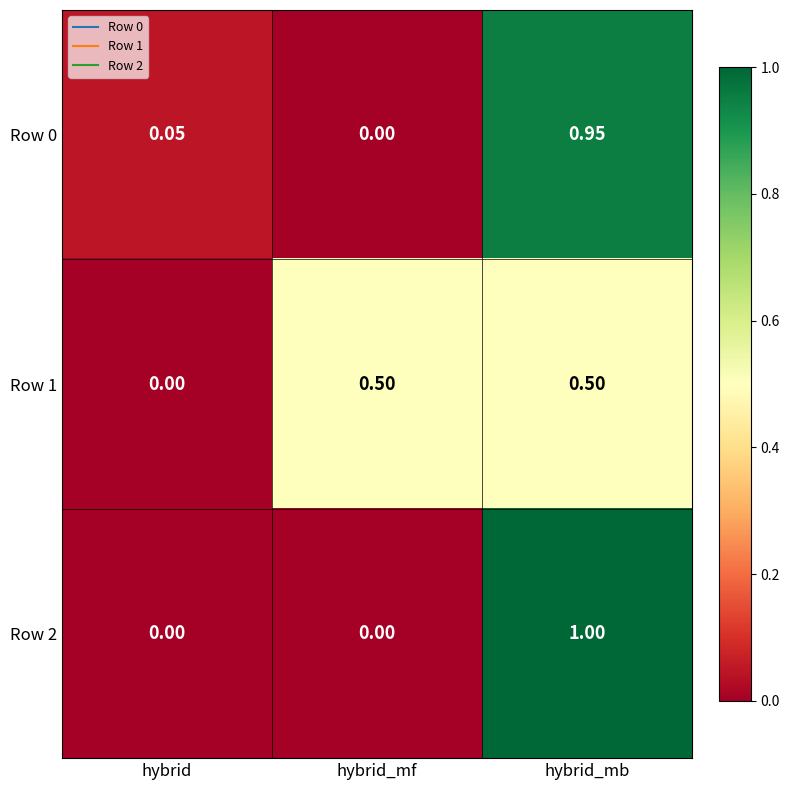

At which category does the chart reach its peak across all series?

hybrid_mb